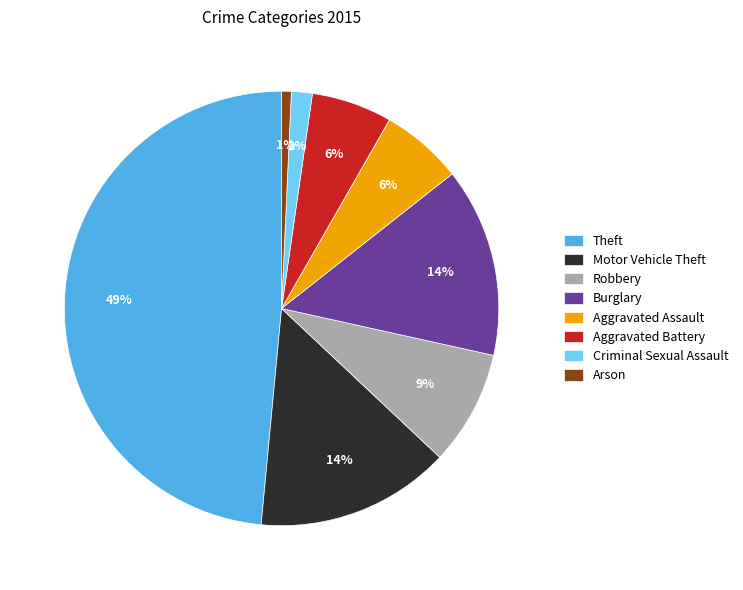

What percentage is the Aggravated Battery slice, to the nearest percent?

6%